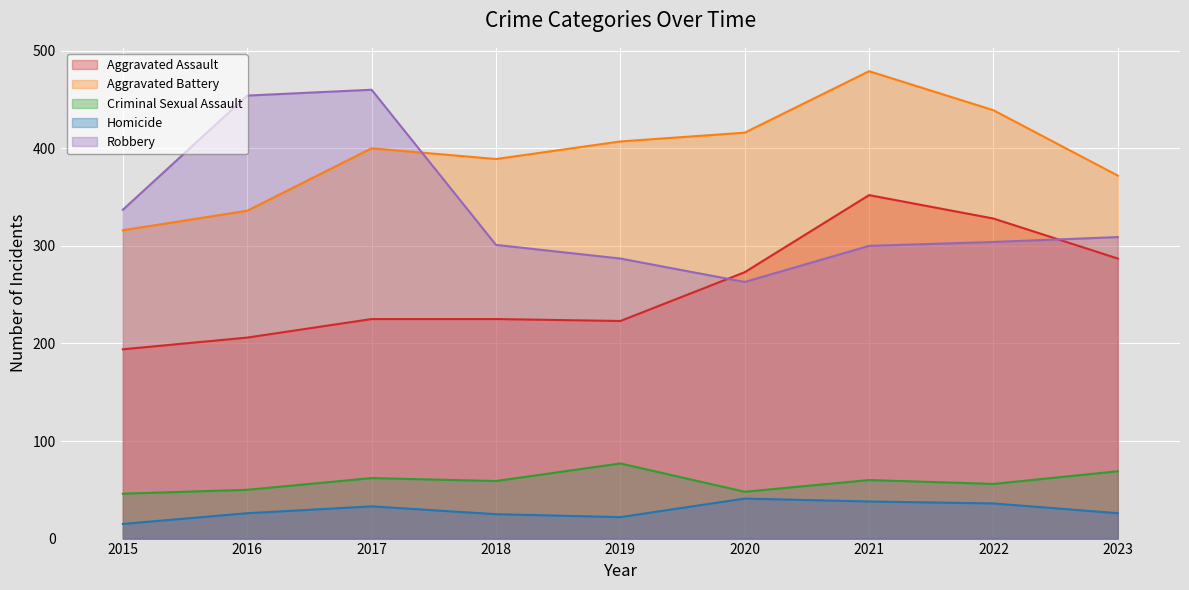

True or false: Robbery and Criminal Sexual Assault intersect in this chart.

False